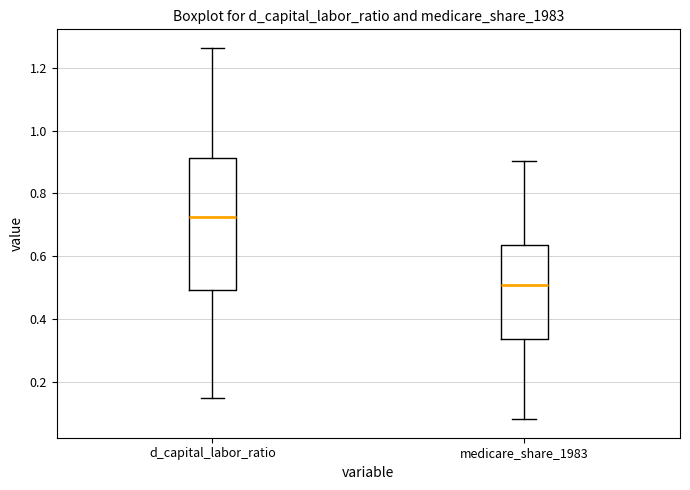

Comparing the boxes themselves (not the whiskers), which one is the tallest?

d_capital_labor_ratio